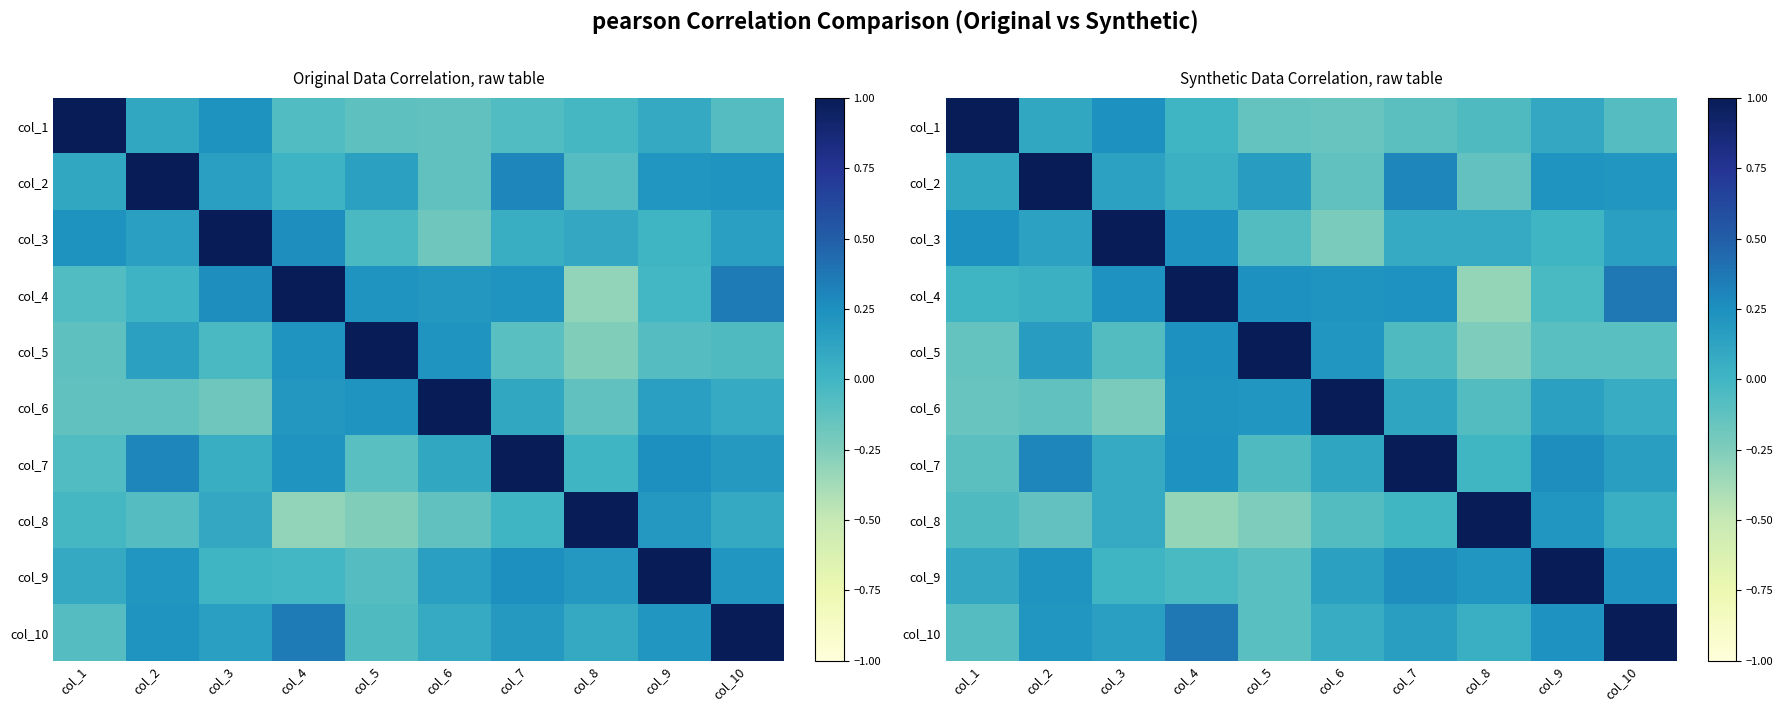

Rank the categories by col_6 value from lowest to highest.

col_3, col_1, col_2, col_8, col_10, col_7, col_9, col_5, col_4, col_6